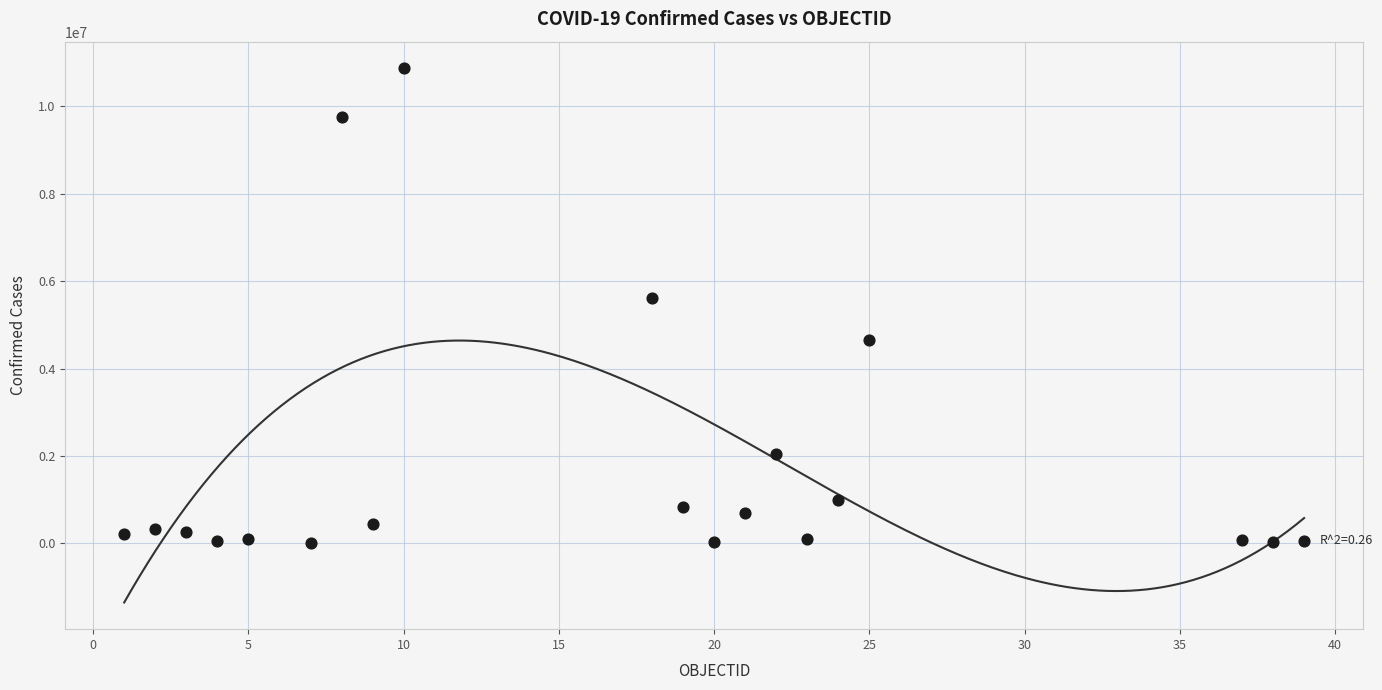

What is the range of X values (max minus min)?

38